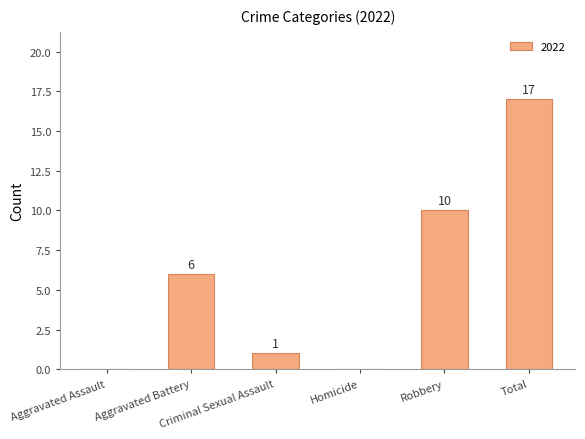

What is the sum of all values?

34